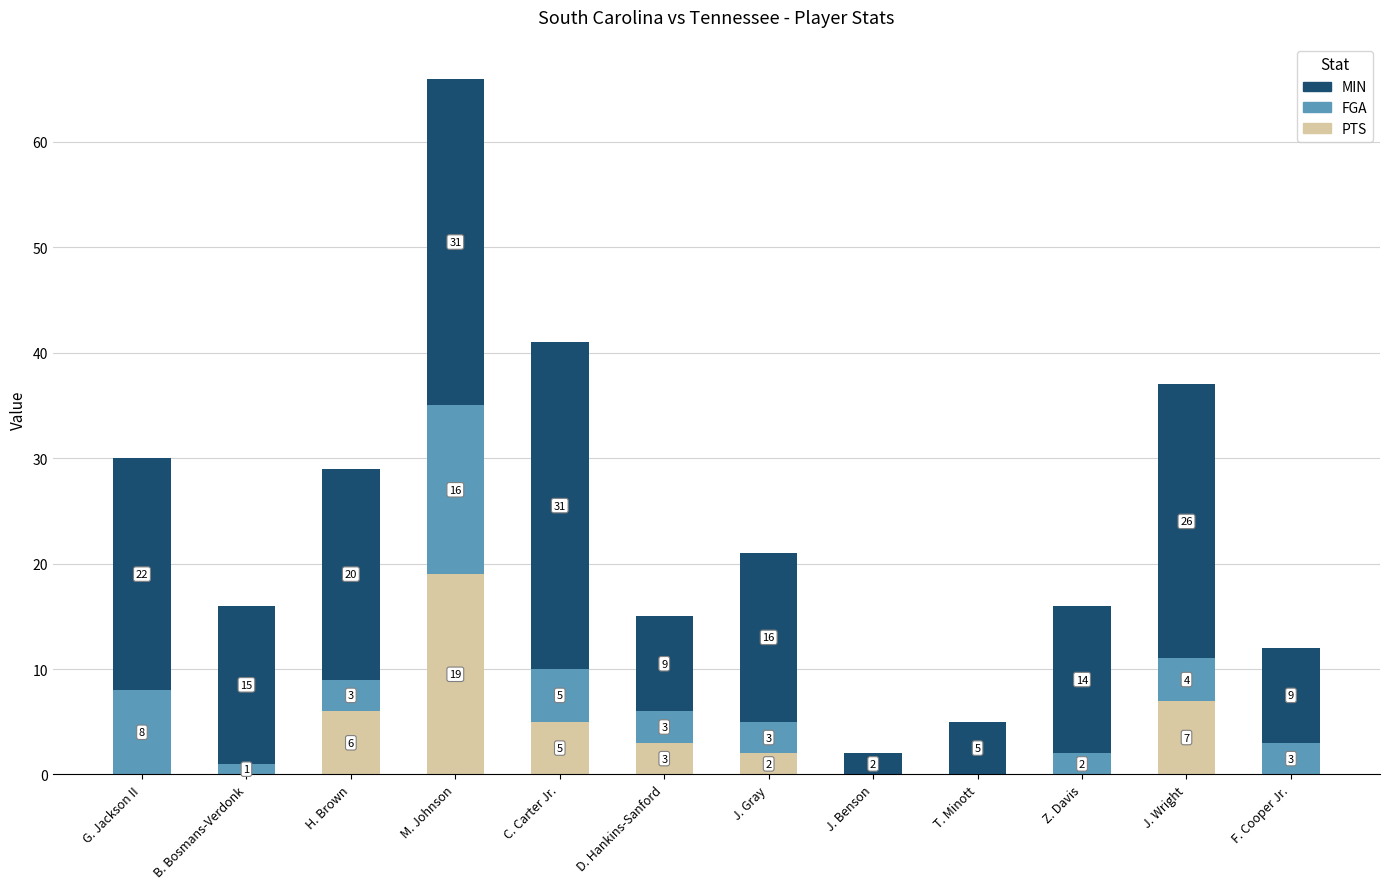

Where is PTS nearest to the value 9?

J. Wright